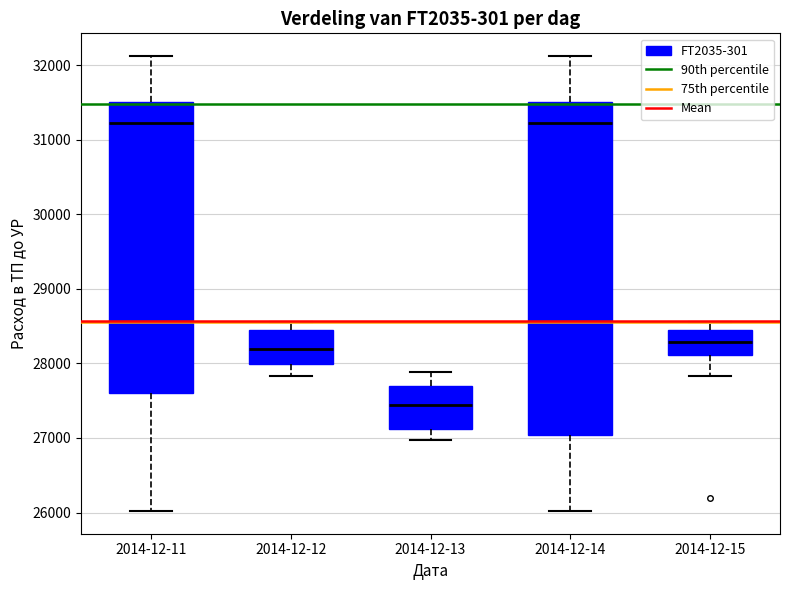

Where does the median line of the box for 2014-12-15 sit on the y-axis? The values are not printed on the chart, so give them approximately, as read against the axis.

28300